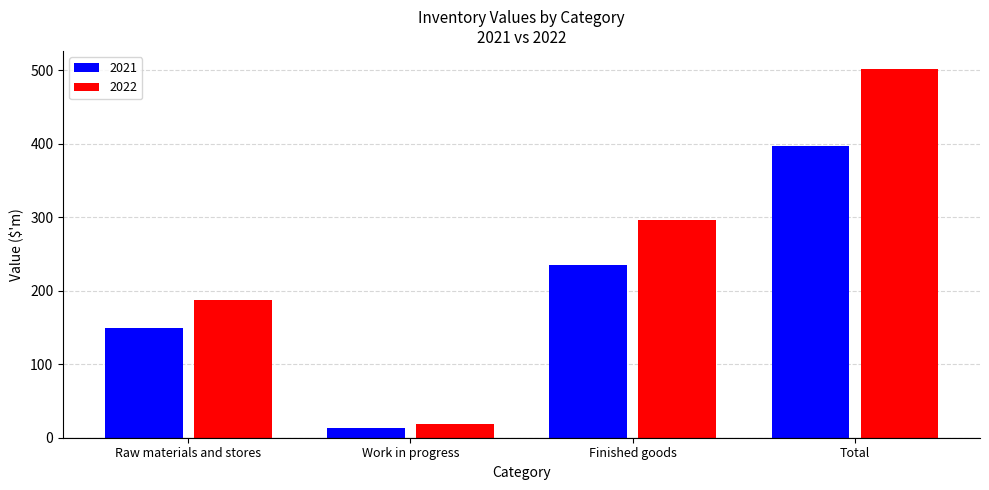

The 2022 series shows 187 at Raw materials and stores. True or false?

True